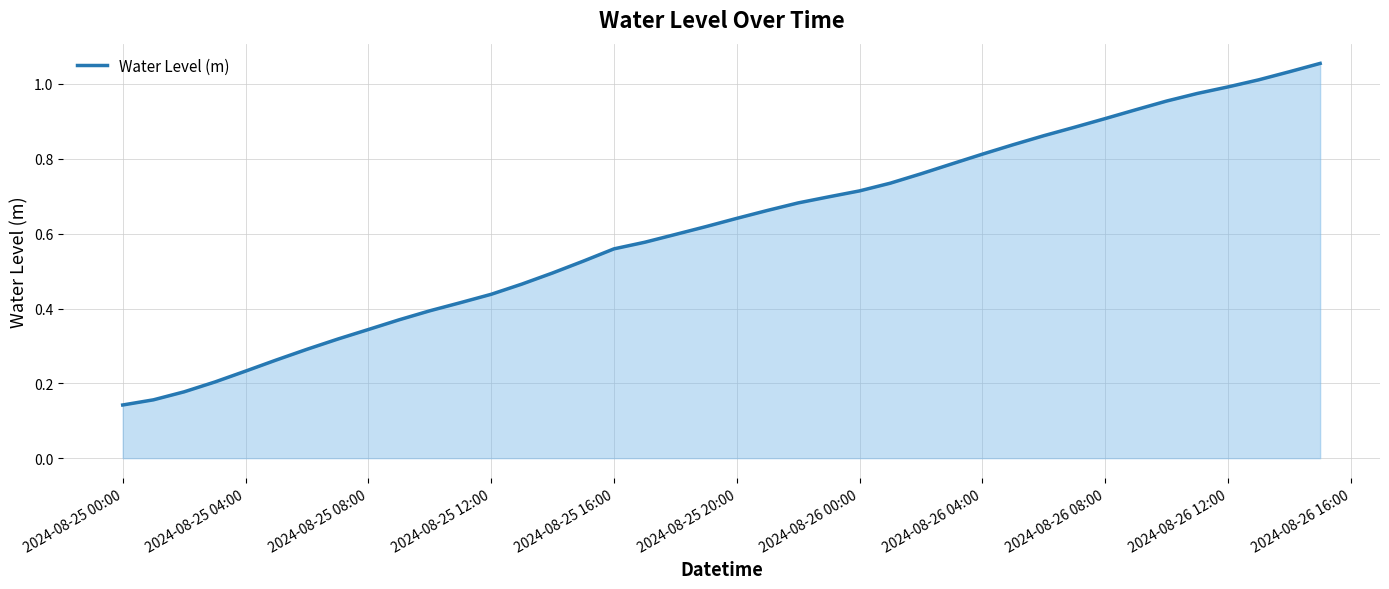

Count the number of categories in the chart.

40